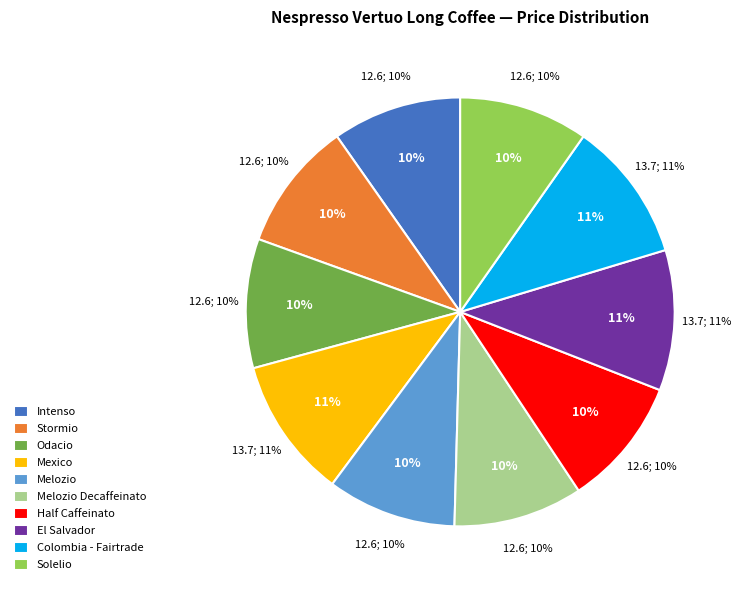

To the nearest percent, what is the combined percentage of Colombia - Fairtrade and Mexico?

21%